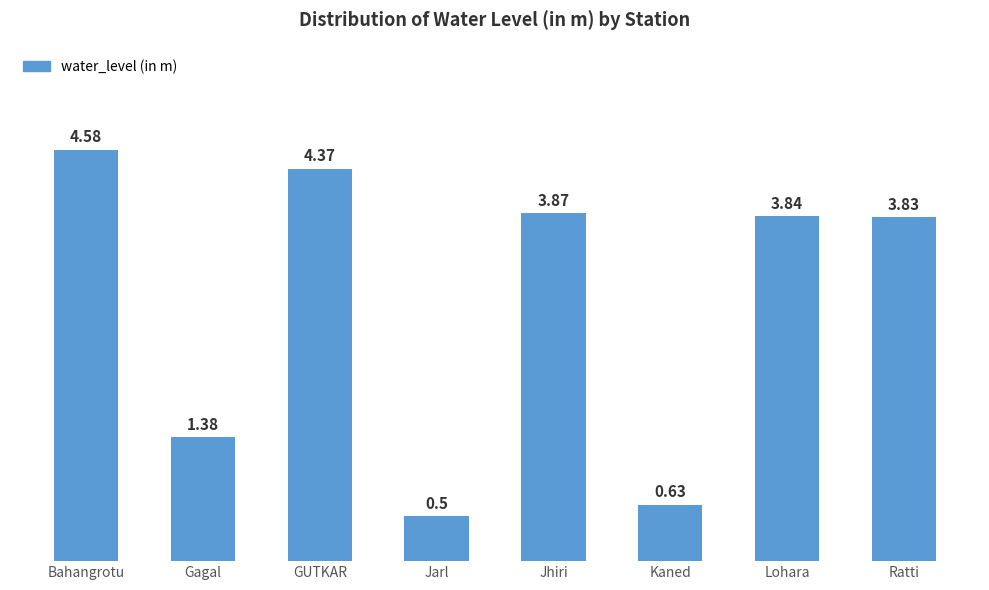

At which label does the data first exceed 3?

Bahangrotu